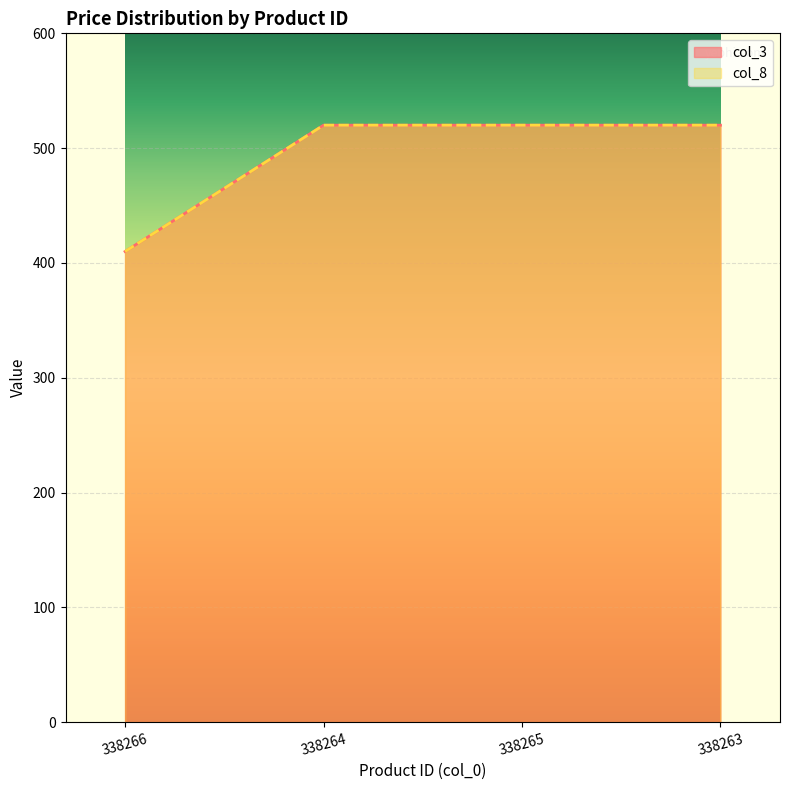

True or false: col_3 has a value of 912 at 338263.

False